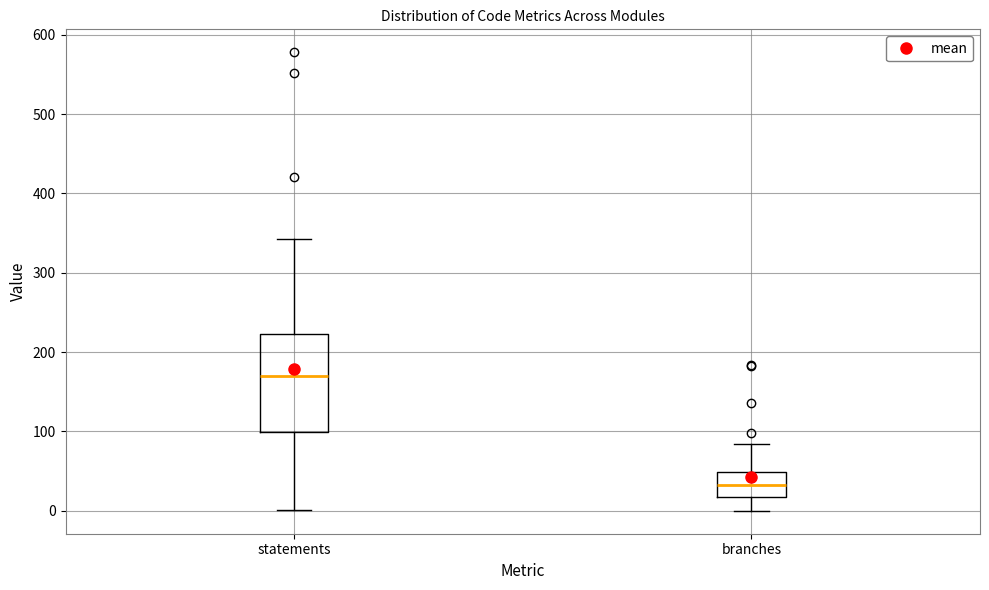

Reading left to right, transcribe this box plot: for each box, give where its median line is, the range the box spans, and where its two whiskers end, as read against the y-axis. The values are not printed on the chart, so give them approximately, as read against the axis.

statements: median 170, box 100 to 220, whiskers 0 to 340
branches: median 30, box 20 to 50, whiskers 0 to 80